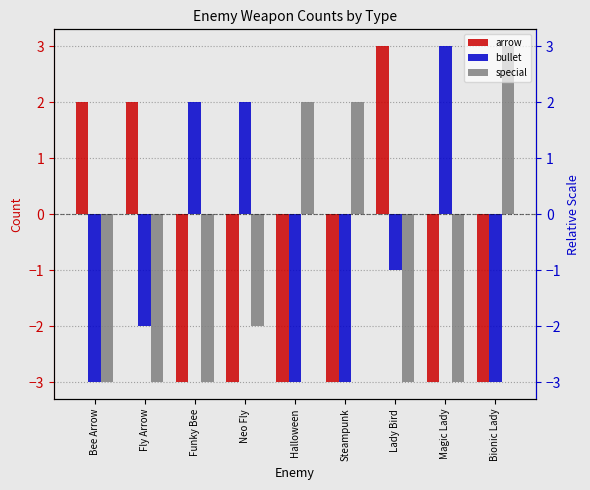

Rank the series by their maximum value, from highest to lowest.

arrow, bullet, special